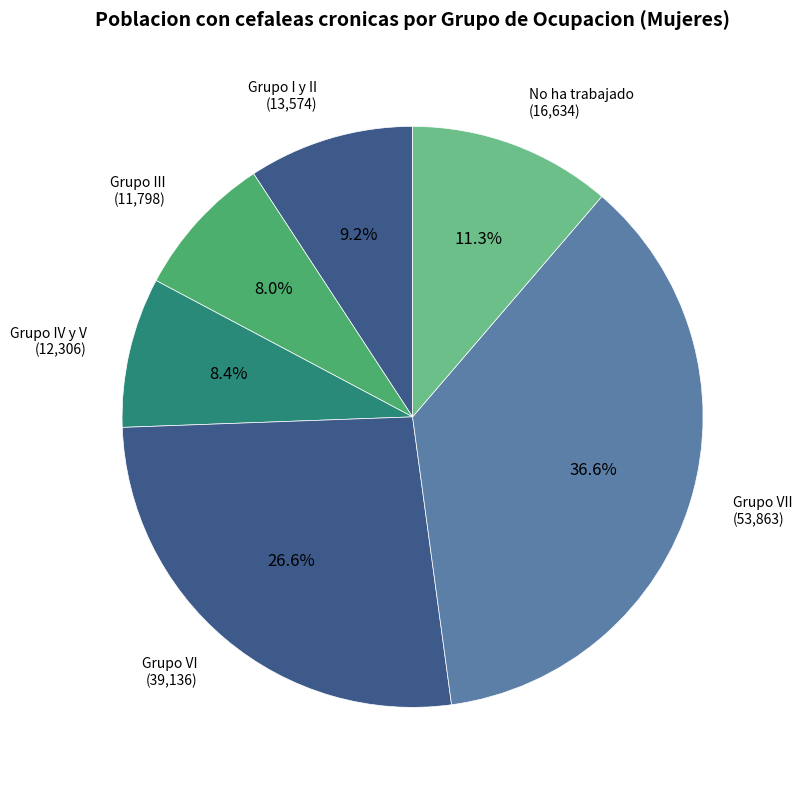

To the nearest percent, what is the average slice percentage?

17%